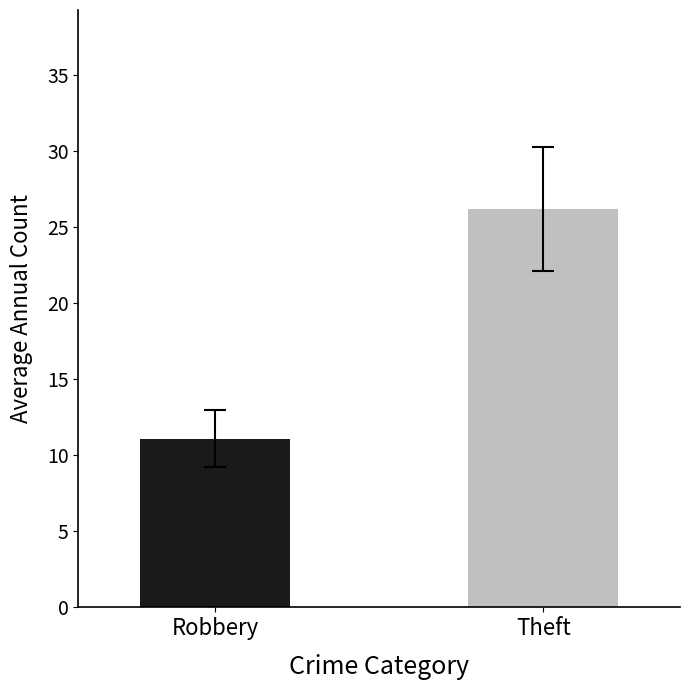

What is the greatest value displayed?

26.2